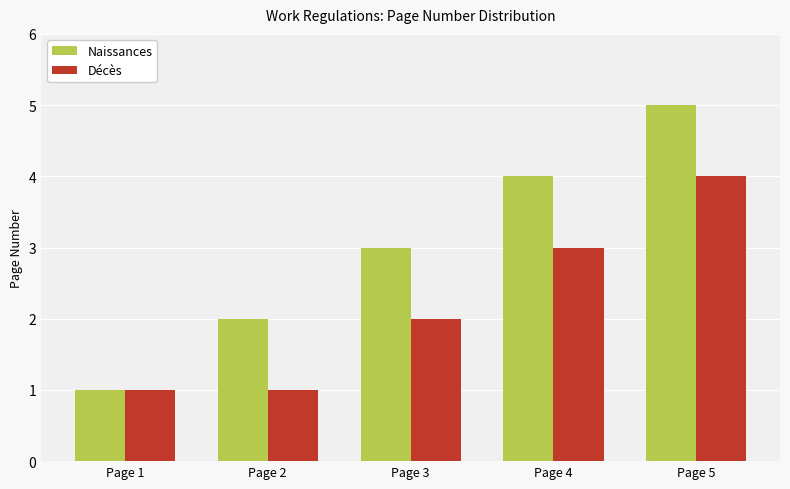

What is the sum of the Décès values at Page 2 and Page 4?

4